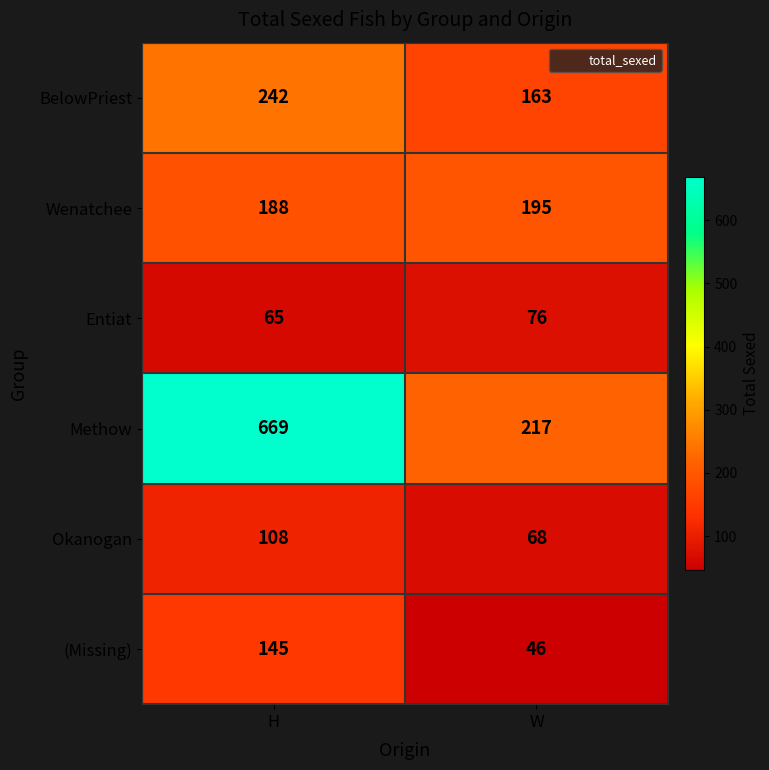

What value does the Methow series have at H?

669